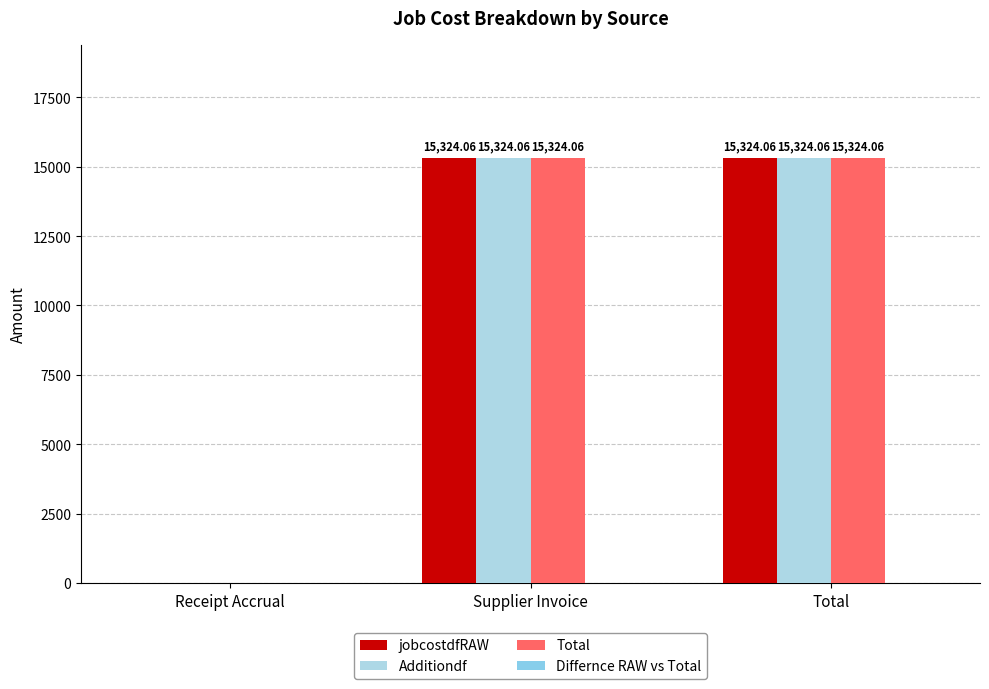

What is the difference between the highest and lowest values at Supplier Invoice?

15324.1